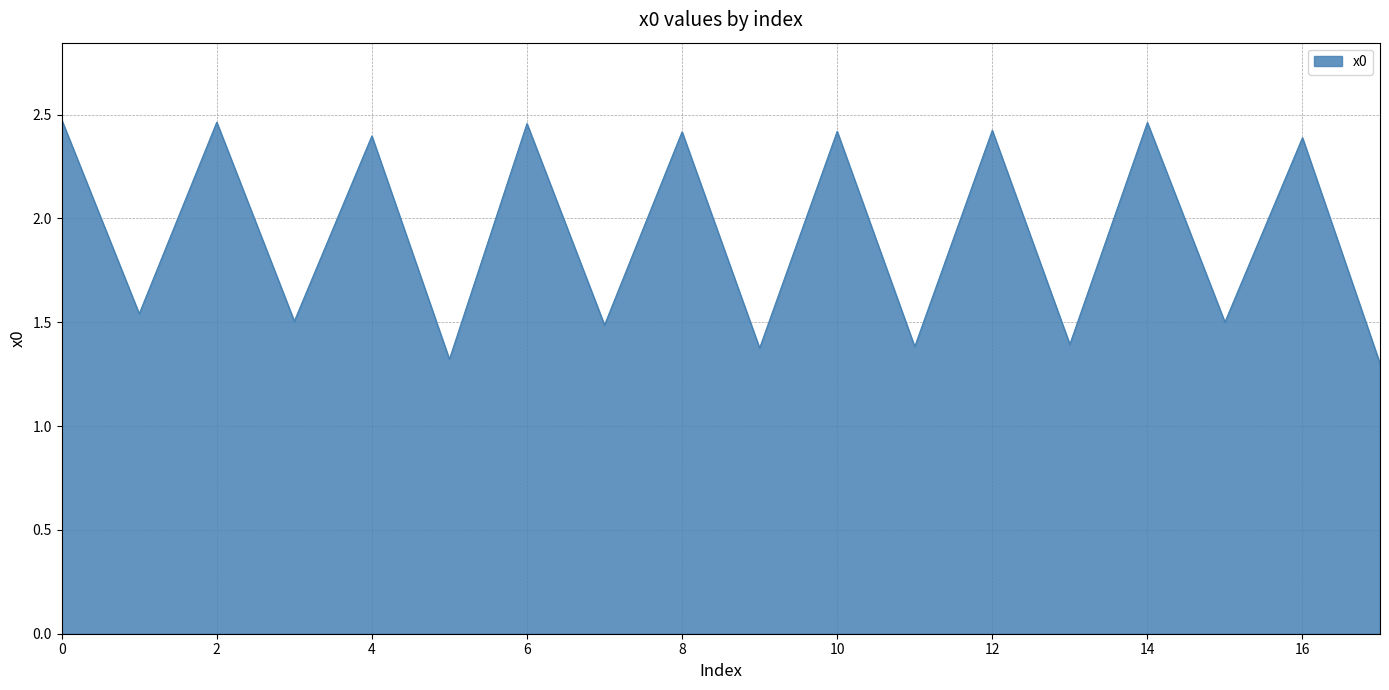

What is the difference between the maximum and minimum values?

1.2